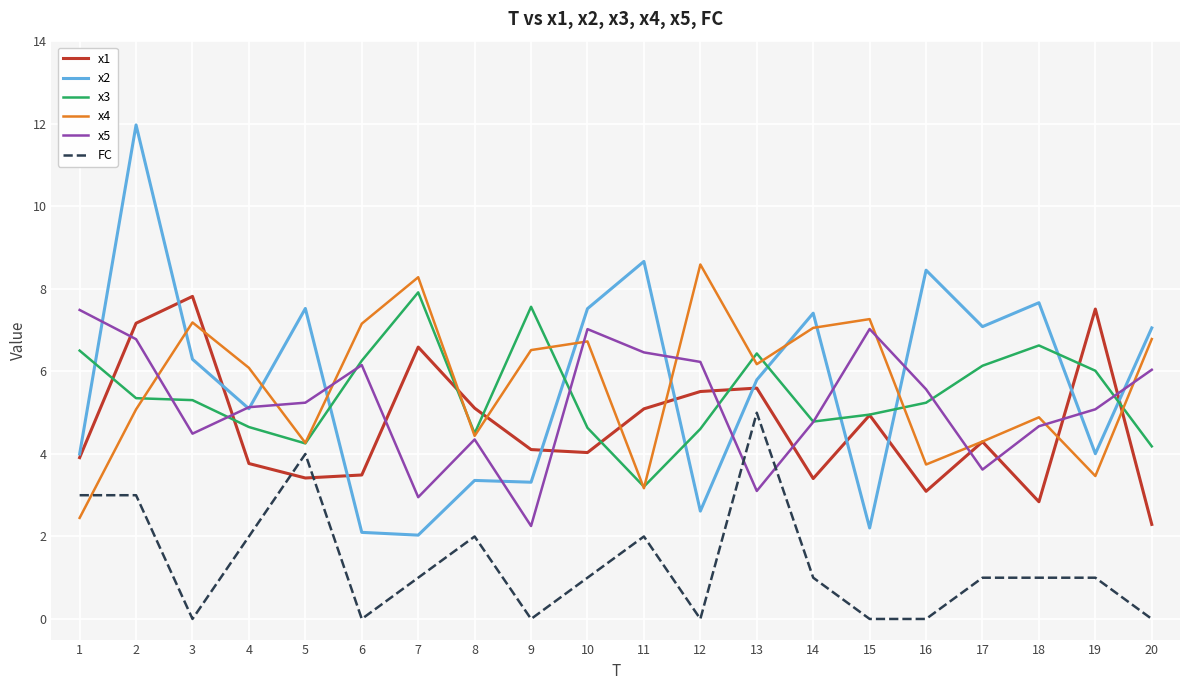

At how many categories does at least one series exceed 9?

1